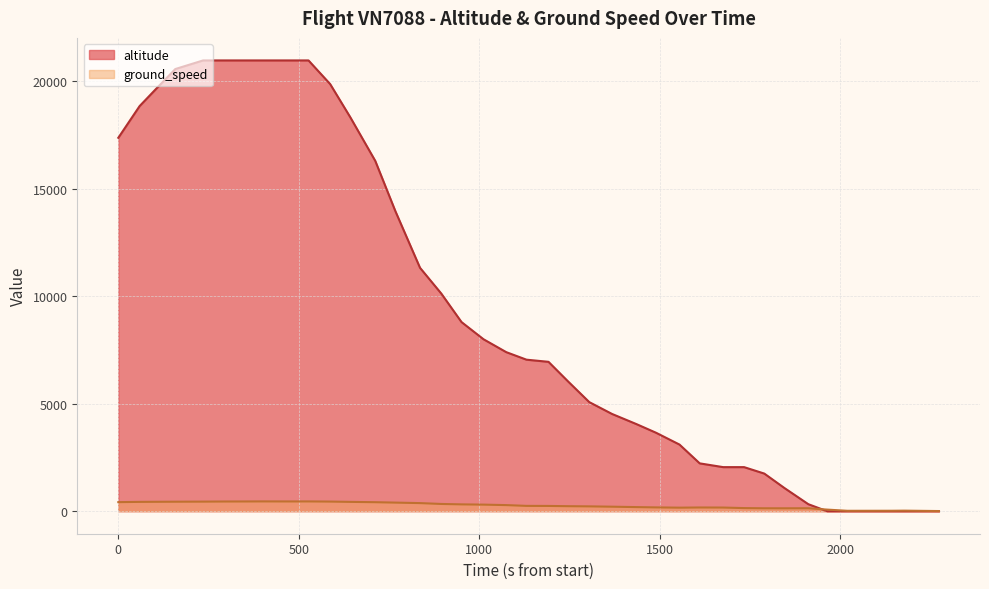

How many lines are shown in the chart?

2